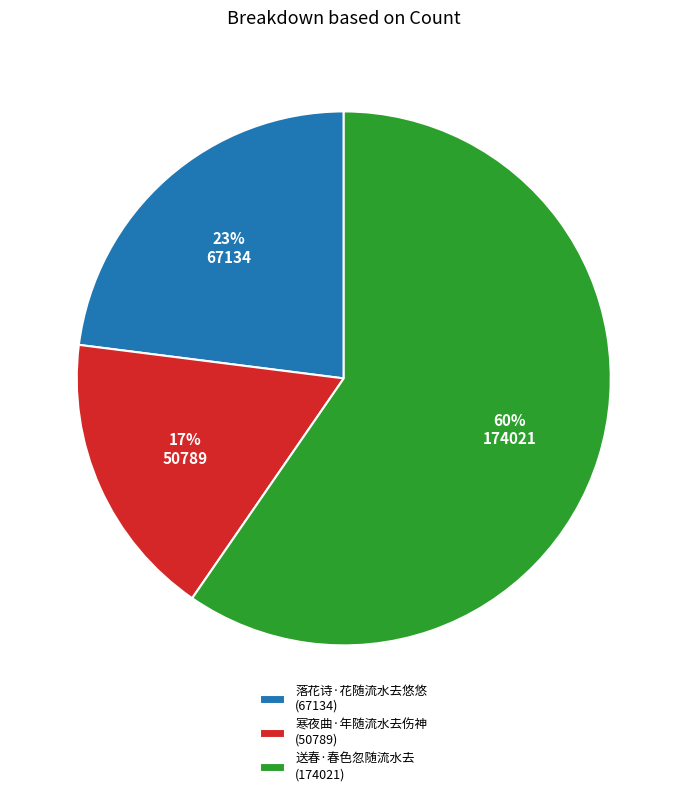

Is the sum of 送春·春色忽随流水去 (174021) and 落花诗·花随流水去悠悠 (67134) greater than half?

Yes